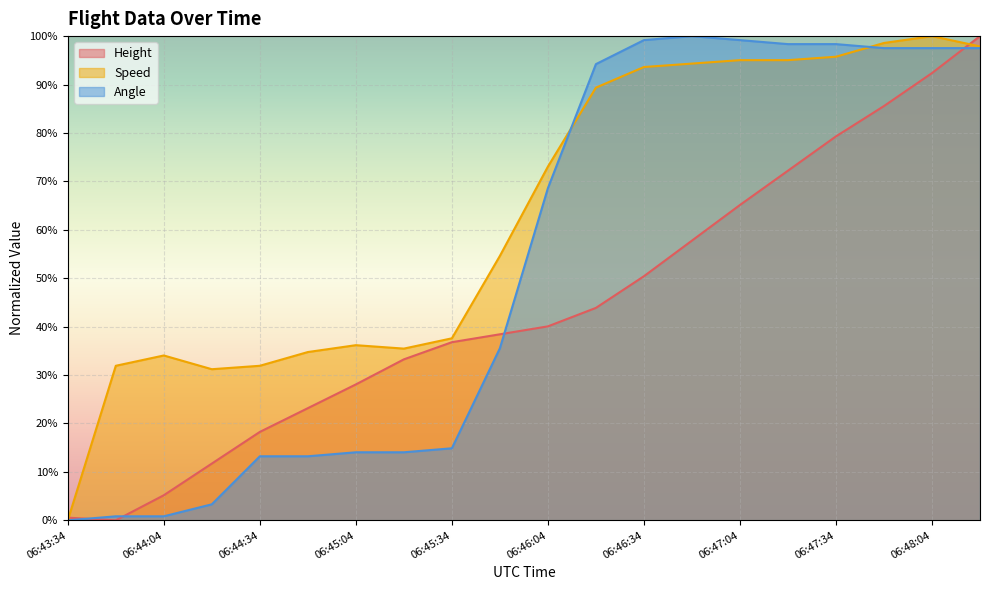

What is the maximum value for Speed?

100.0